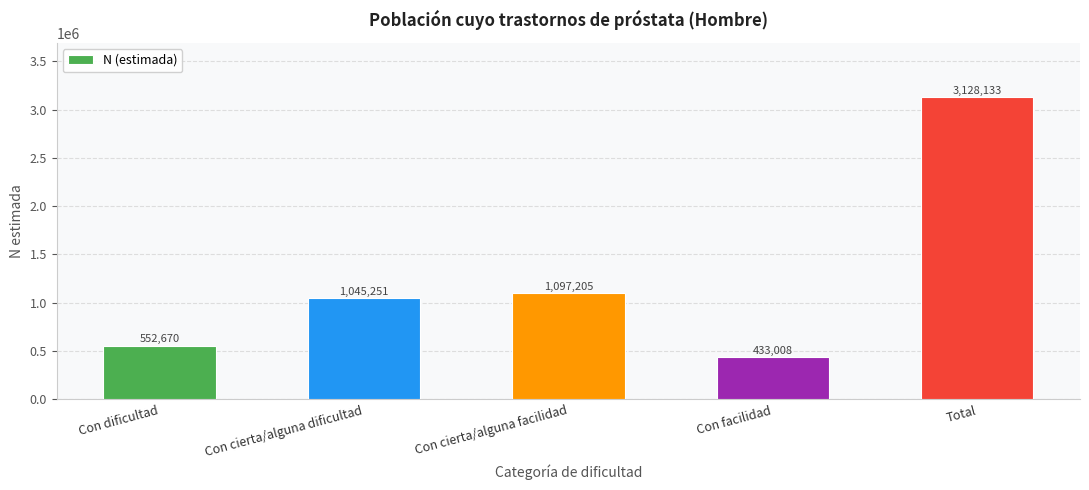

How many bars are there in total?

5